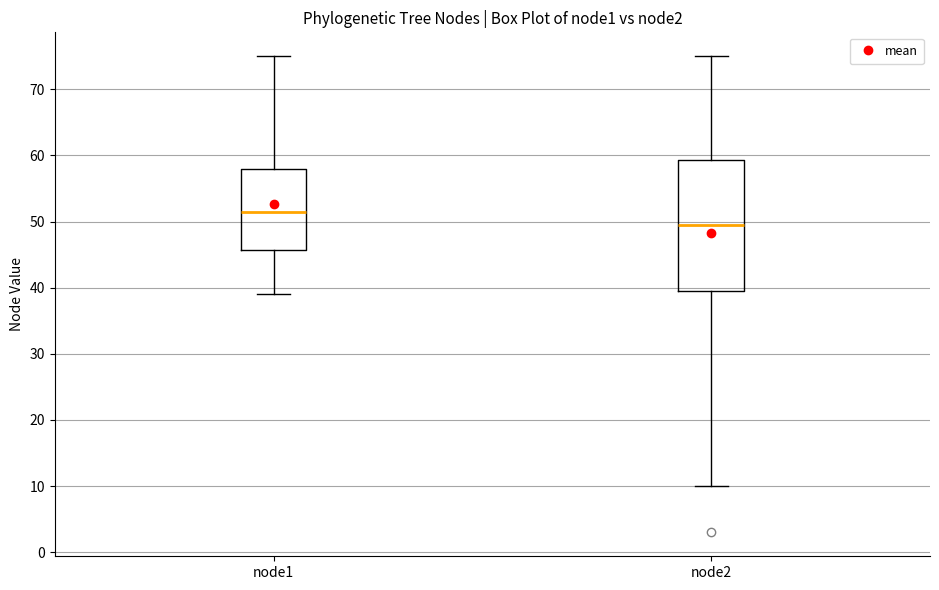

Reading left to right, read every box against the y-axis: the position of its median line, the range the box covers, and the ends of its whiskers. The values are not printed on the chart, so give them approximately, as read against the axis.

node1: median 52, box 46 to 58, whiskers 39 to 75
node2: median 50, box 40 to 59, whiskers 10 to 75